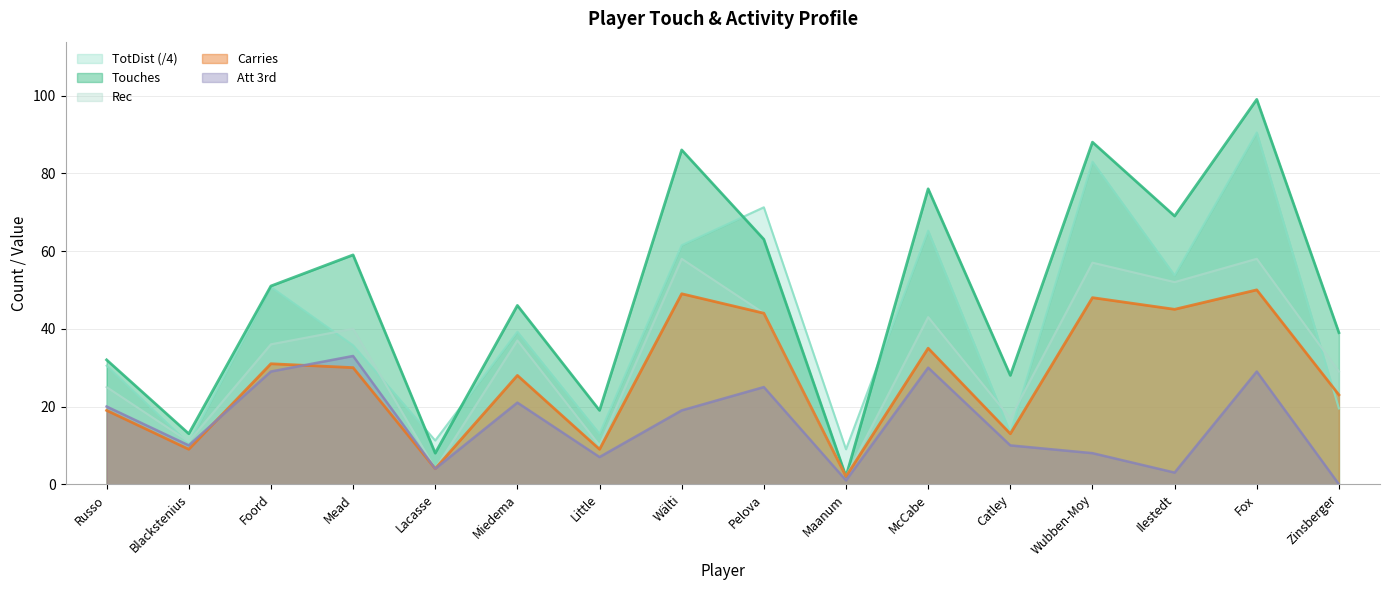

What is the spread (max minus min) of values at Catley?

18.0